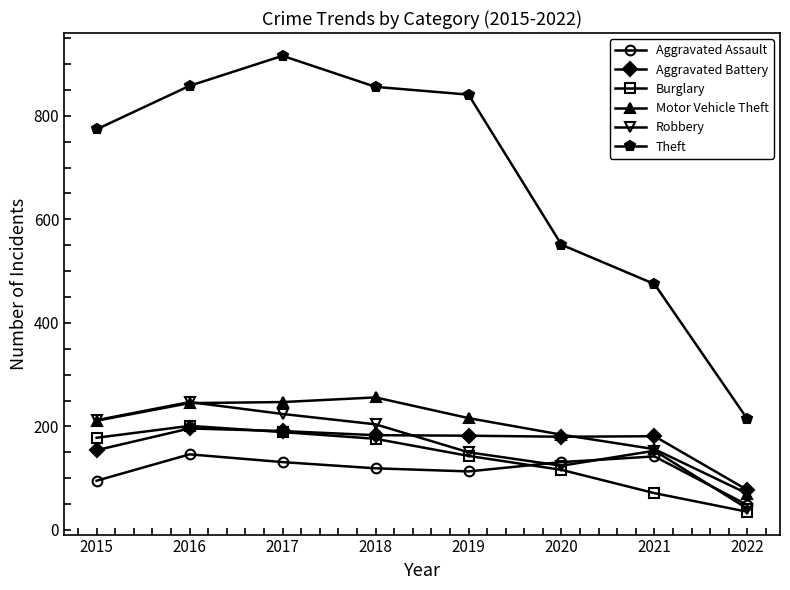

The value of Motor Vehicle Theft at 2021 is 156. True or false?

True